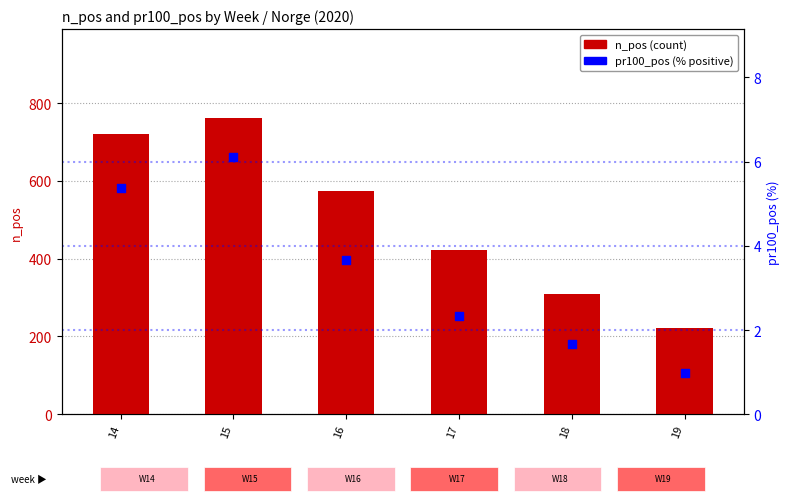

Which series reaches the minimum Y coordinate?

pr100_pos